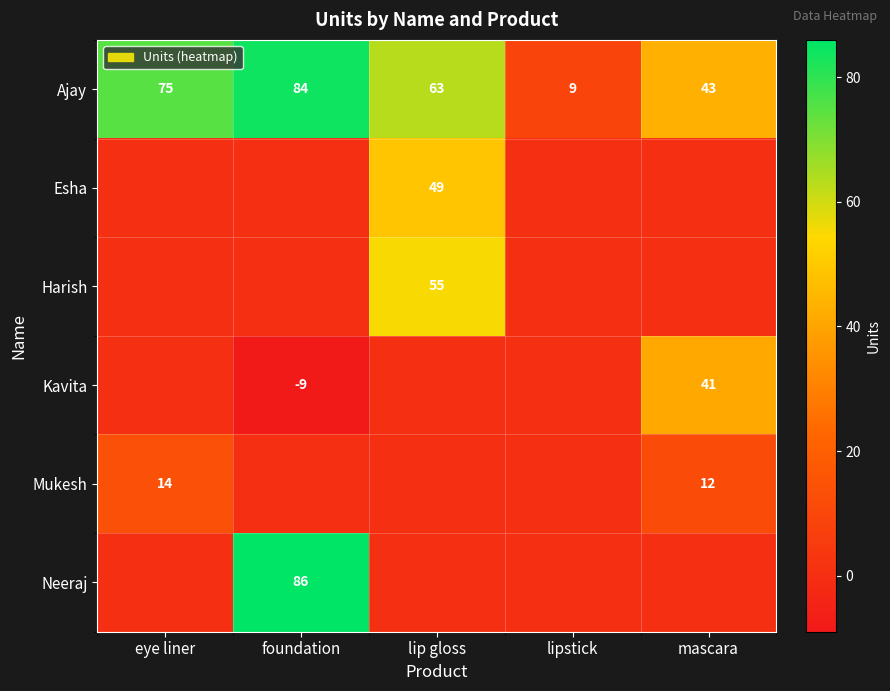

True or false: Esha has a value of 49 at lip gloss.

True